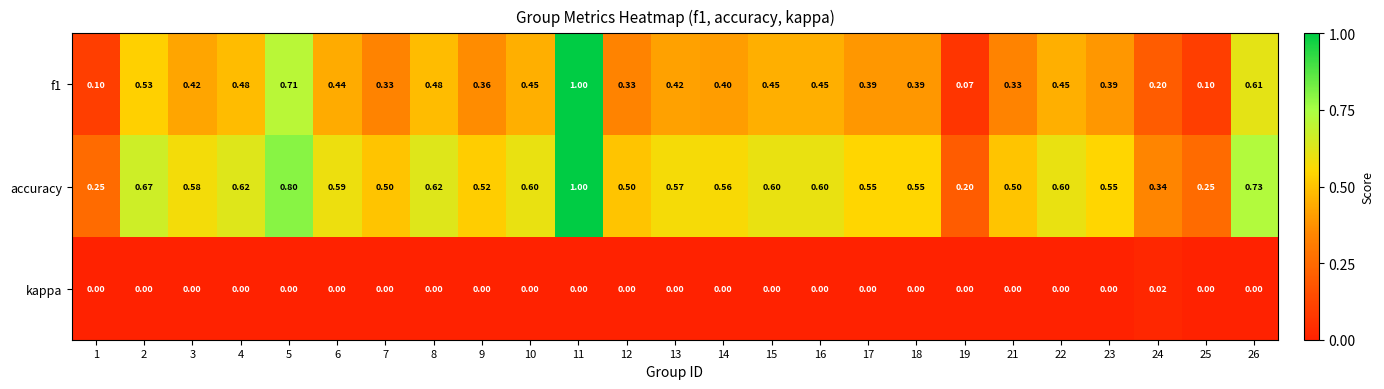

Is the value of accuracy at 19 greater than the value of kappa at 21?

Yes